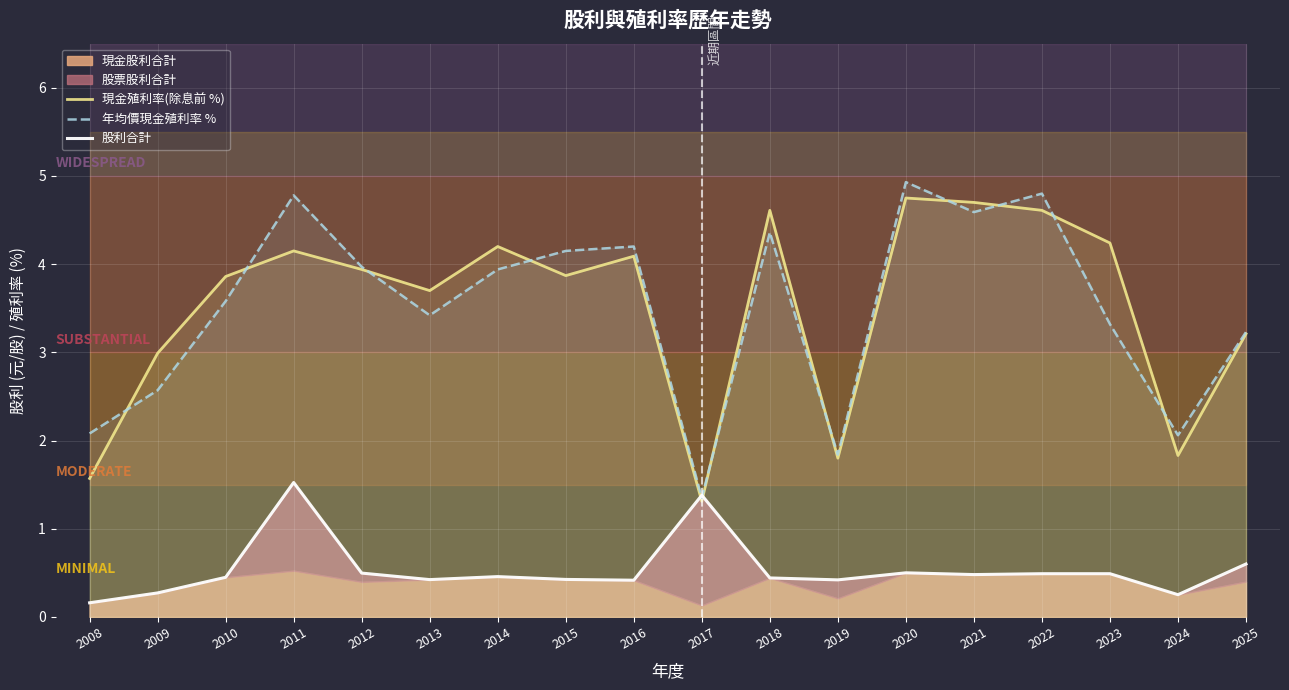

Does the chart display data point markers on the line(s)?

No